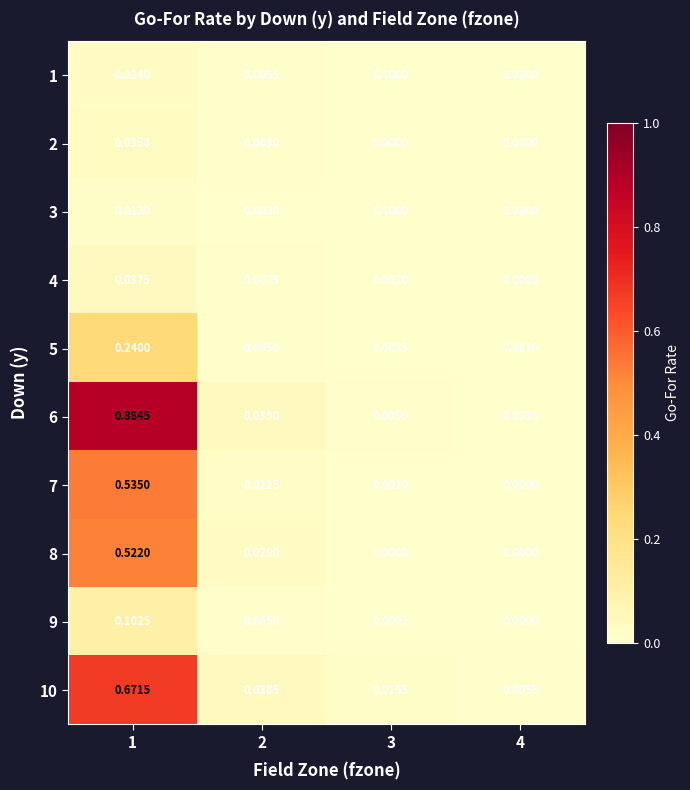

Is the value of 5 at 2 greater than the value of 6 at 4?

Yes